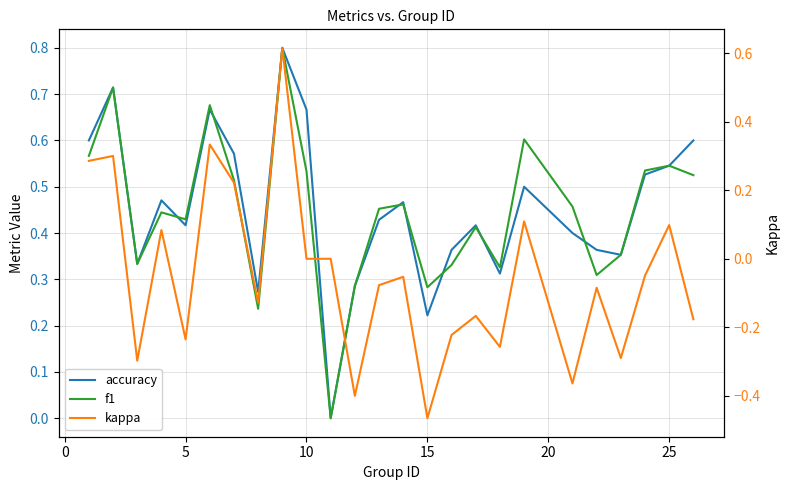

What is the value of the accuracy point at the 17th from the left?

0.4